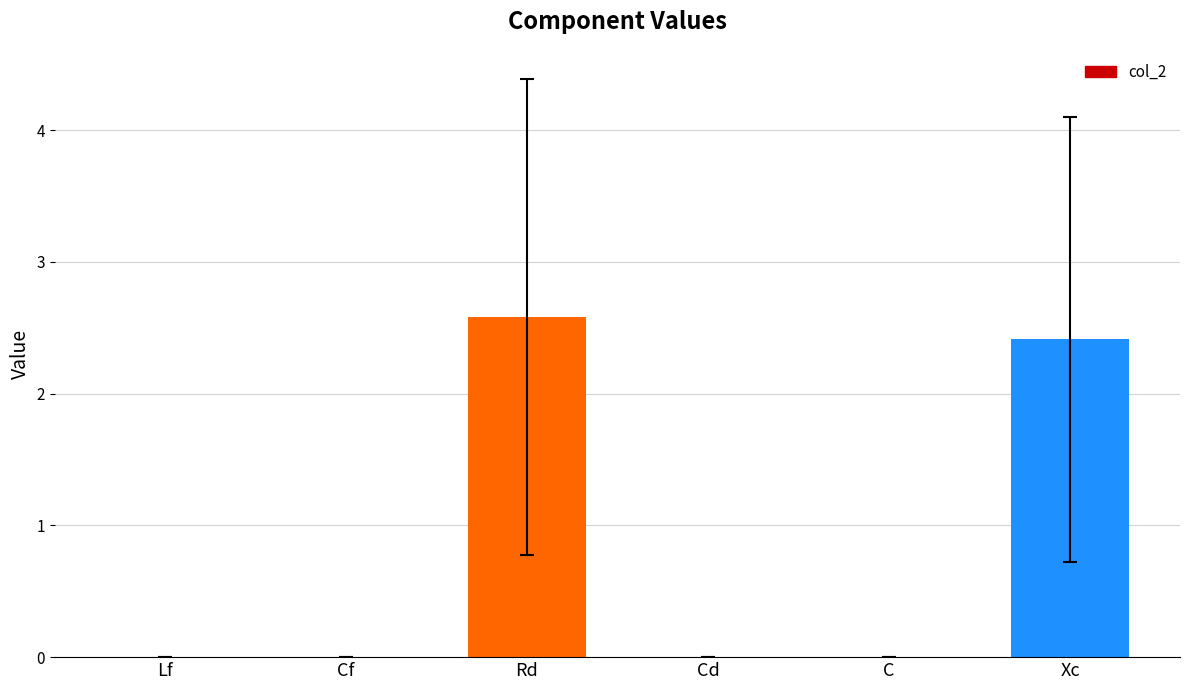

The value at Rd is 2.6. True or false?

True